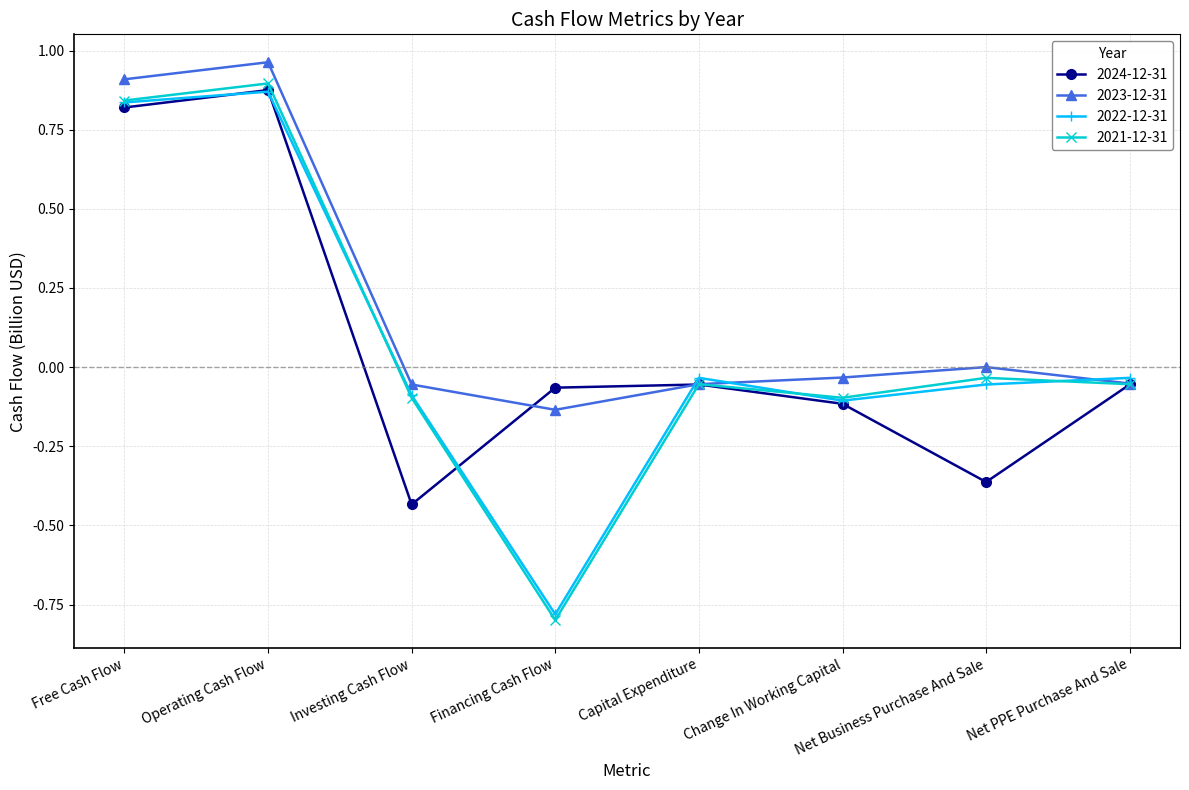

What position from the right is Change In Working Capital?

3